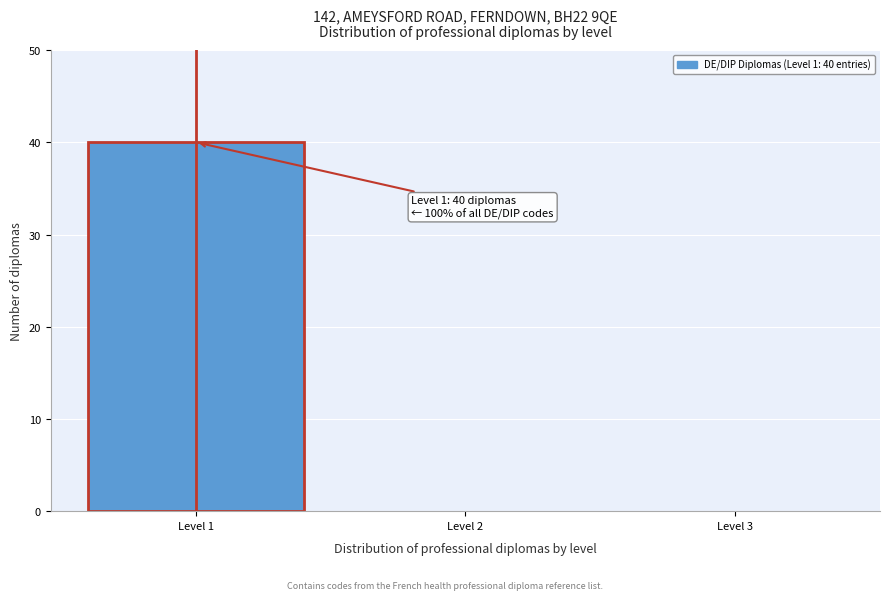

Over which range of the x-axis is the bar tallest?

0.5 to 1.5